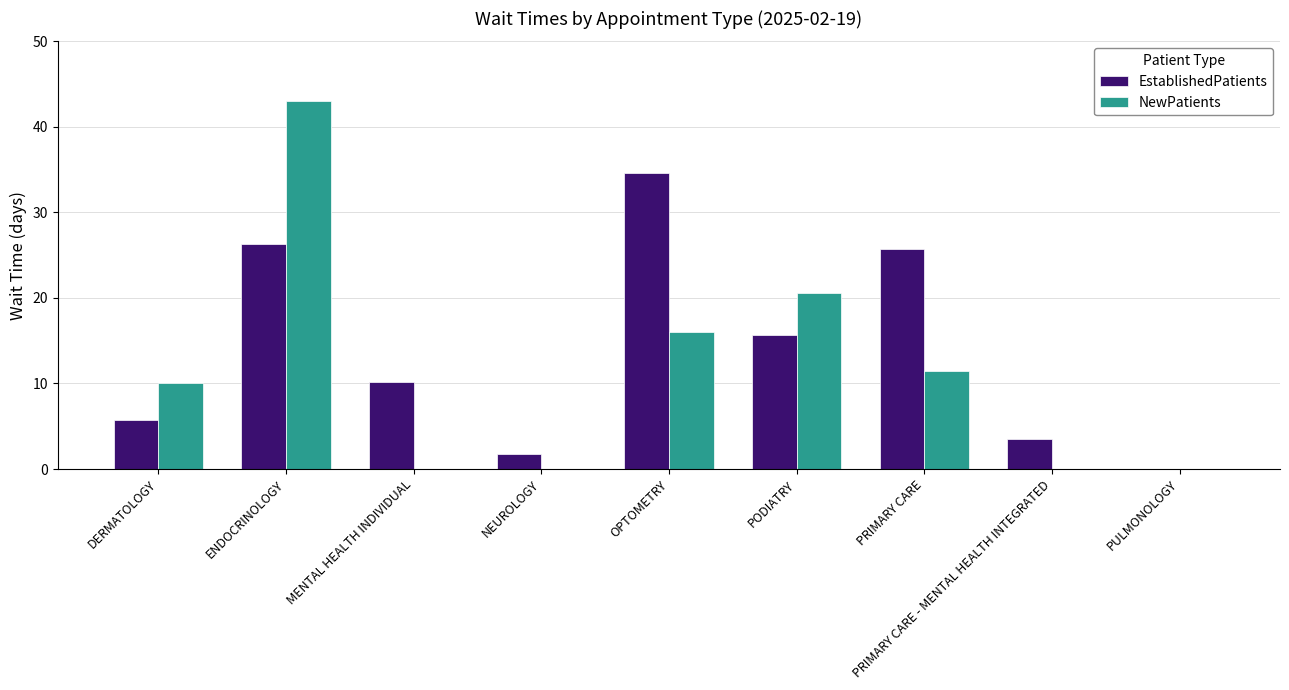

Where is EstablishedPatients nearest to the value 17?

PODIATRY